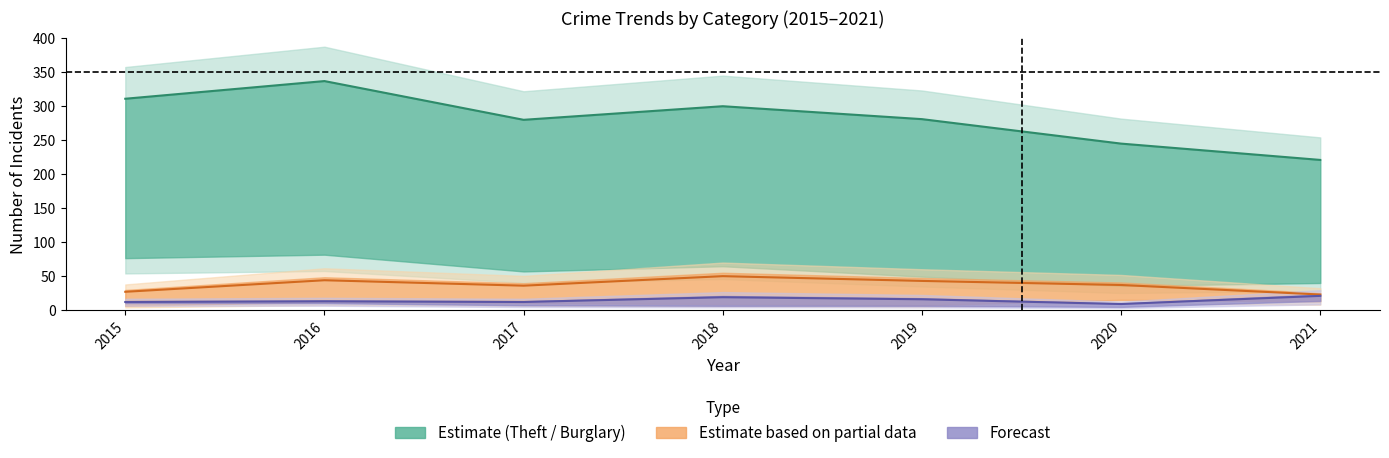

Reading left to right, extract all data points from this chart.

Theft: 311	337	280	300	281	245	221
Motor Vehicle Theft: 27	44	36	50	43	37	23
Aggravated Assault: 12	13	12	19	16	9	21